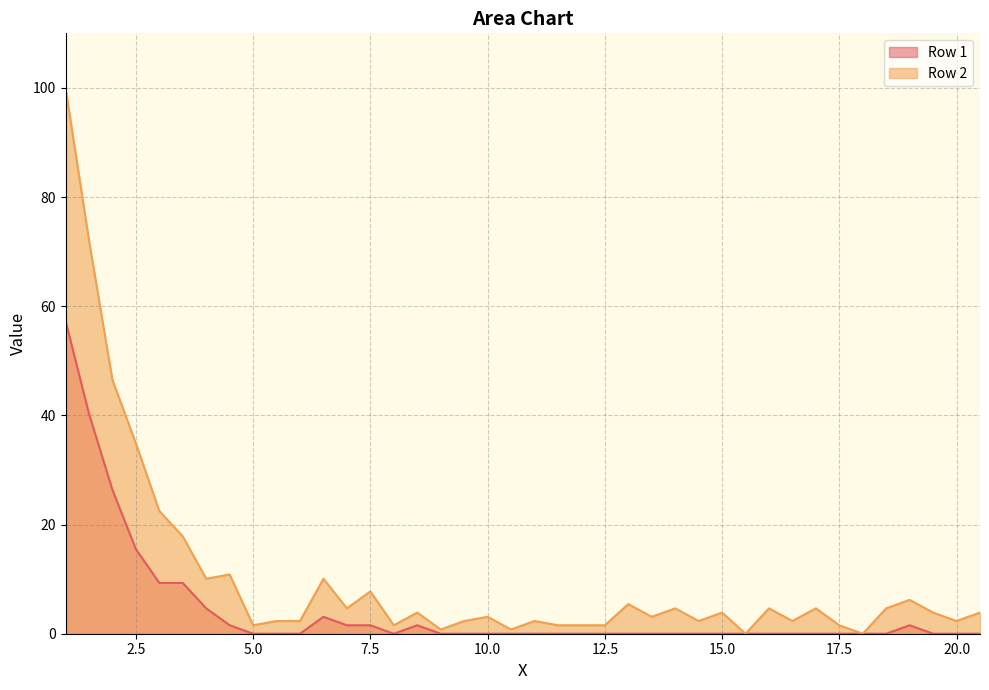

Reading left to right, list all the values displayed in this chart.

Row 1: 1.0=57.4	1.5=40.3	2.0=26.4	2.5=15.5	3.0=9.3	3.5=9.3	4.0=4.7	4.5=1.6	5.0=0.0	5.5=0.0	6.0=0.0	6.5=3.1	7.0=1.6	7.5=1.6	8.0=0.0	8.5=1.6	9.0=0.0	9.5=0.0	10.0=0.0	10.5=0.0	11.0=0.0	11.5=0.0	12.0=0.0	12.5=0.0	13.0=0.0	13.5=0.0	14.0=0.0	14.5=0.0	15.0=0.0	15.5=0.0	16.0=0.0	16.5=0.0	17.0=0.0	17.5=0.0	18.0=0.0	18.5=0.0	19.0=1.6	19.5=0.0	20.0=0.0	20.5=0.0
Row 2: 1.0=100.0	1.5=72.1	2.0=46.5	2.5=34.9	3.0=22.5	3.5=17.8	4.0=10.1	4.5=10.9	5.0=1.6	5.5=2.3	6.0=2.3	6.5=10.1	7.0=4.7	7.5=7.8	8.0=1.6	8.5=3.9	9.0=0.8	9.5=2.3	10.0=3.1	10.5=0.8	11.0=2.3	11.5=1.6	12.0=1.6	12.5=1.6	13.0=5.4	13.5=3.1	14.0=4.7	14.5=2.3	15.0=3.9	15.5=0.0	16.0=4.7	16.5=2.3	17.0=4.7	17.5=1.6	18.0=0.0	18.5=4.7	19.0=6.2	19.5=3.9	20.0=2.3	20.5=3.9